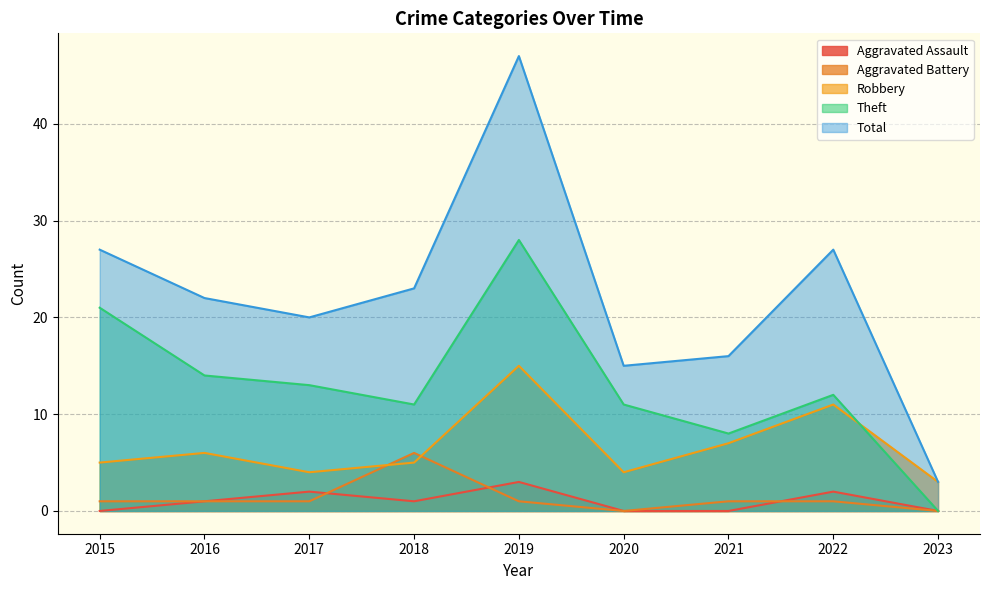

Read the Total value at 2016.

22